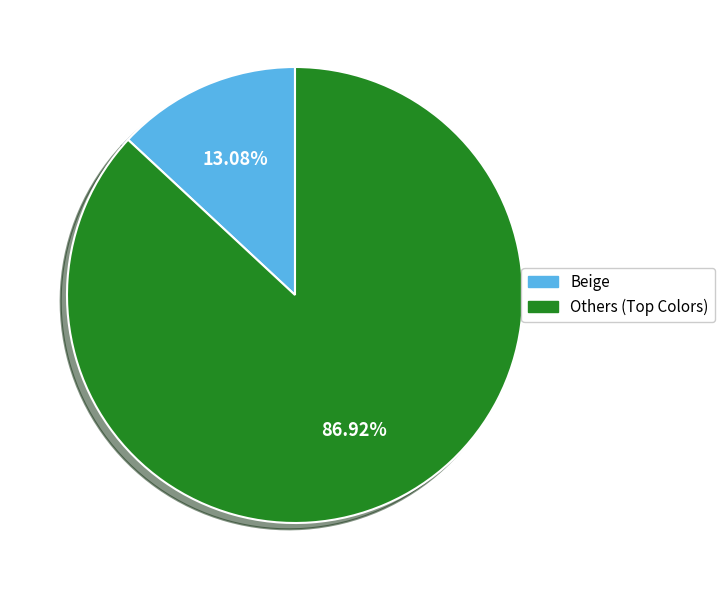

Is there a majority slice in this chart?

Yes